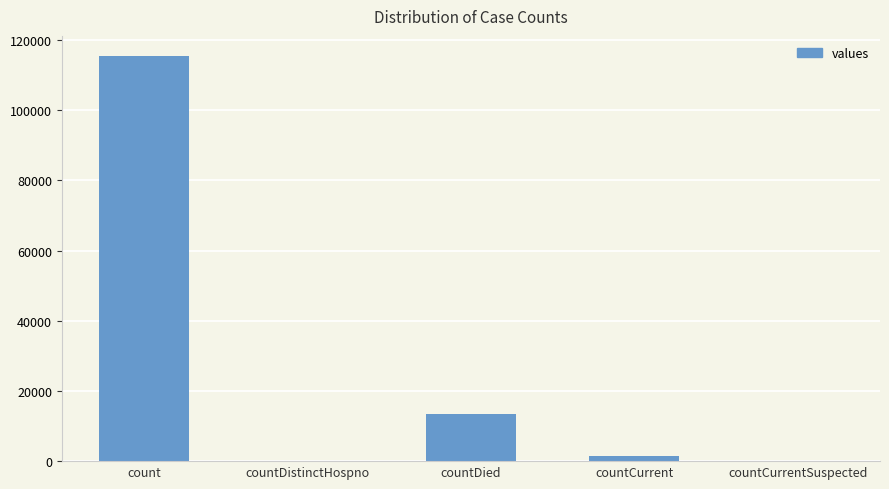

How many series are shown in this chart?

1